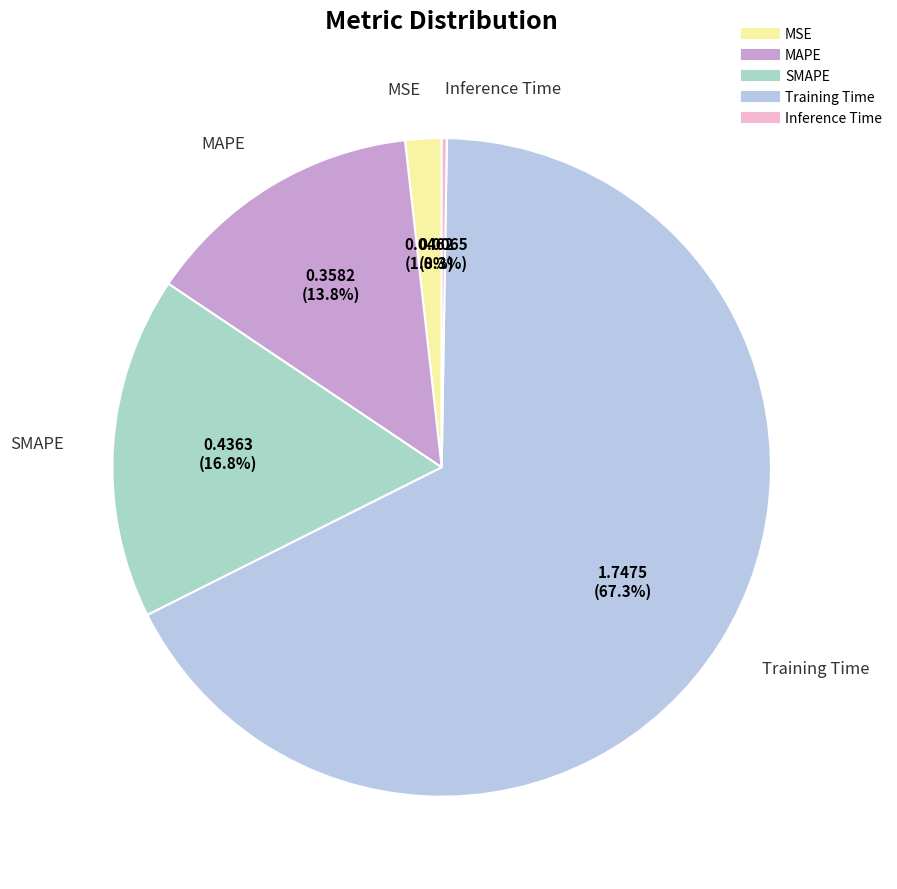

Which slice is the largest?

Training Time